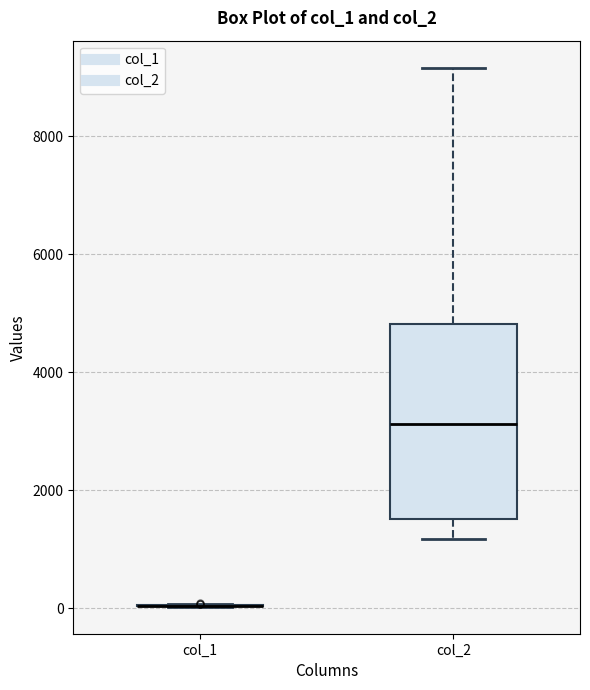

Which box is the tallest, from its lower edge to its upper edge?

col_2